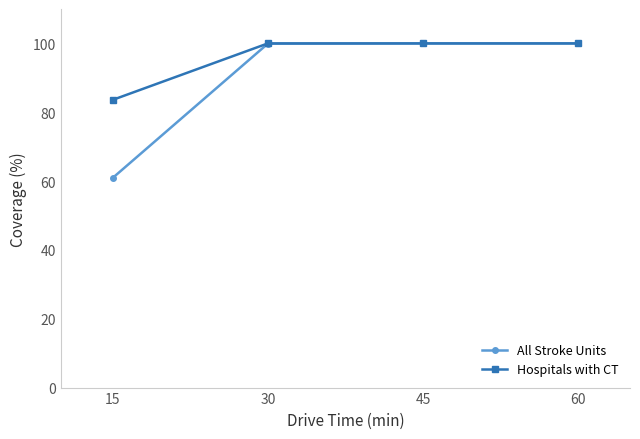

Rank the series at 15 from highest to lowest value.

Hospitals with CT, All Stroke Units